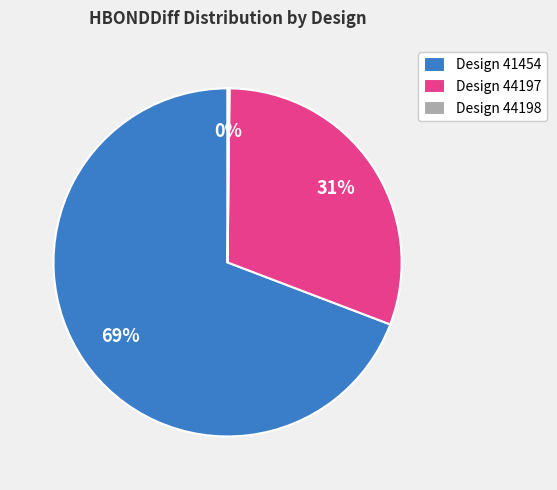

Does any single category account for the majority?

Yes